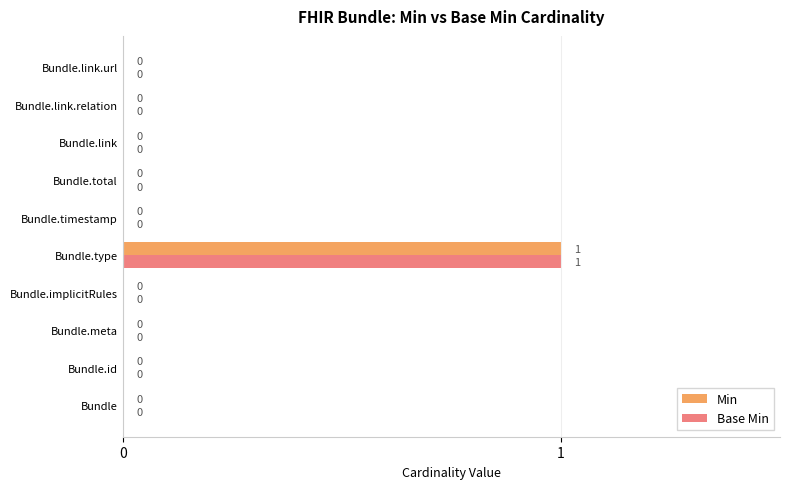

What are all the series names shown in the legend?

Min, Base Min